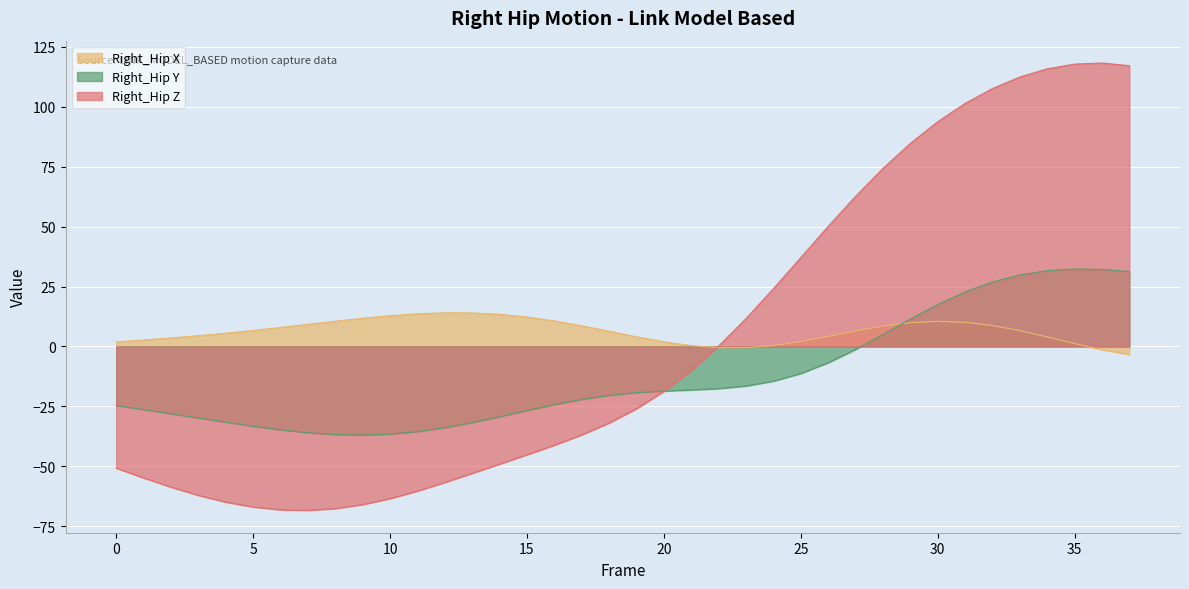

Which label corresponds to the largest value in the chart?

36